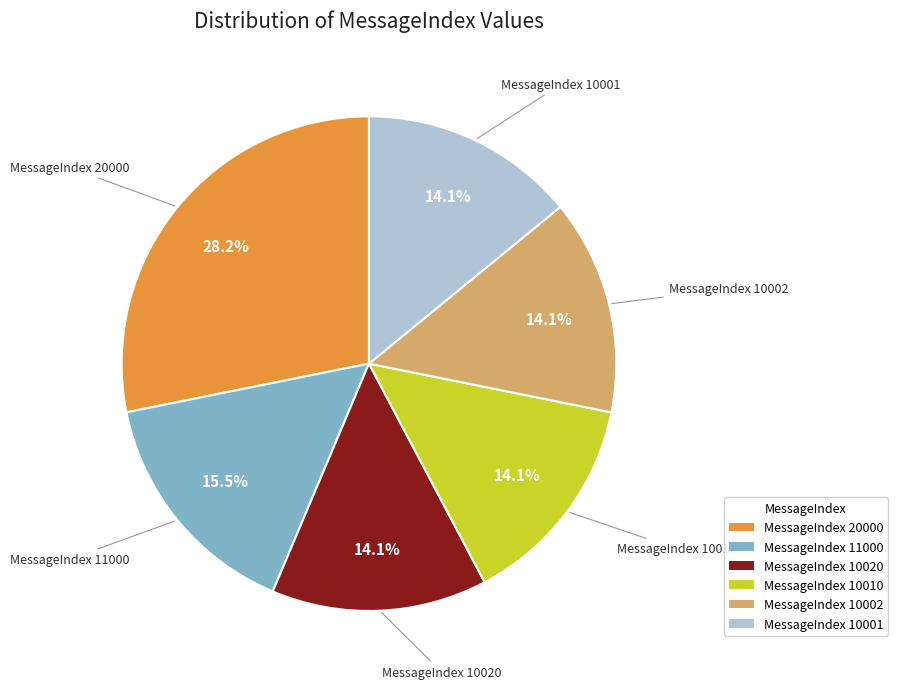

Is there any slice that represents more than half of the pie?

No